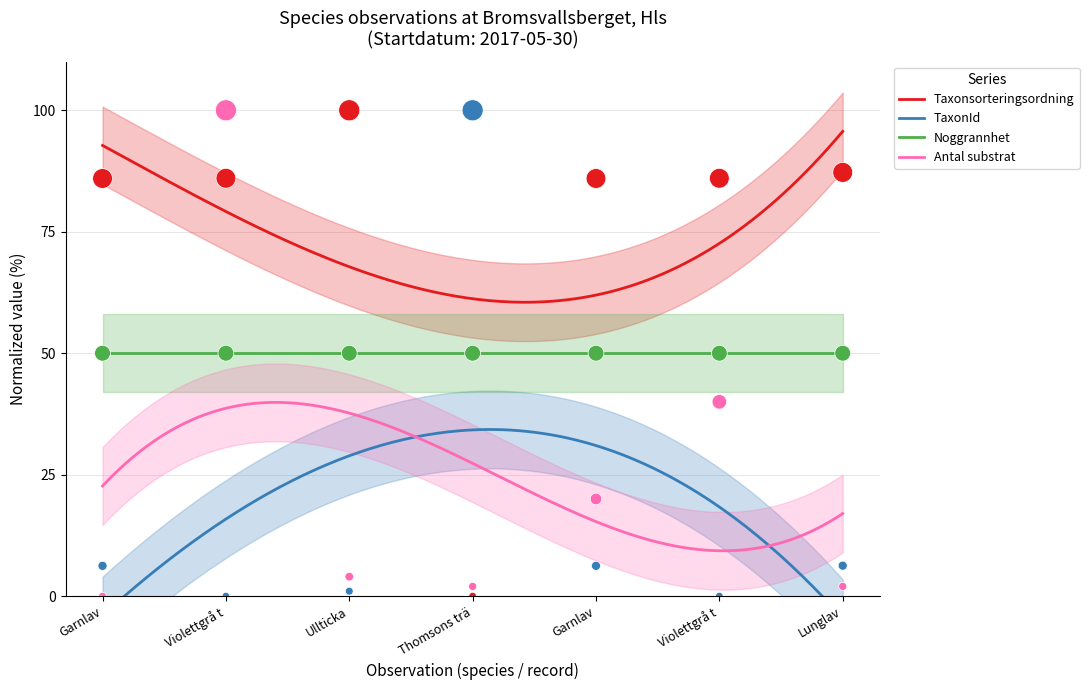

True or false: Taxonsorteringsordning and Antal substrat intersect in this chart.

False